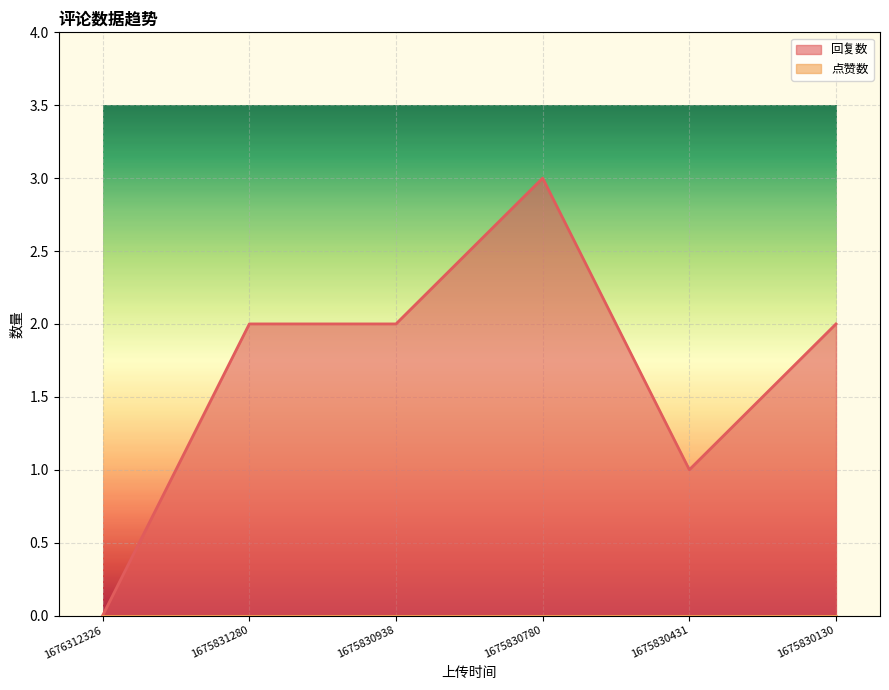

Where does the data first go above 2?

1675830780